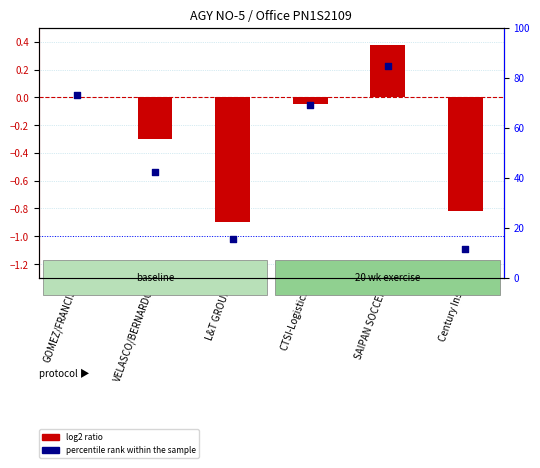

Which series has the largest Y range (max minus min)?

percentile rank within the sample